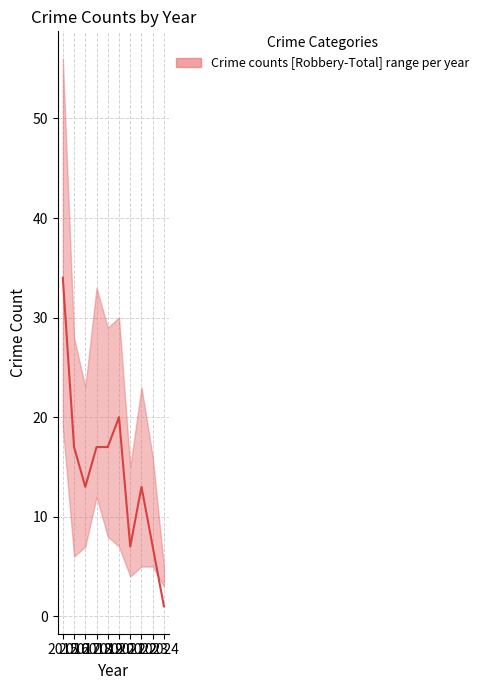

The value at 2016 is 17. True or false?

True